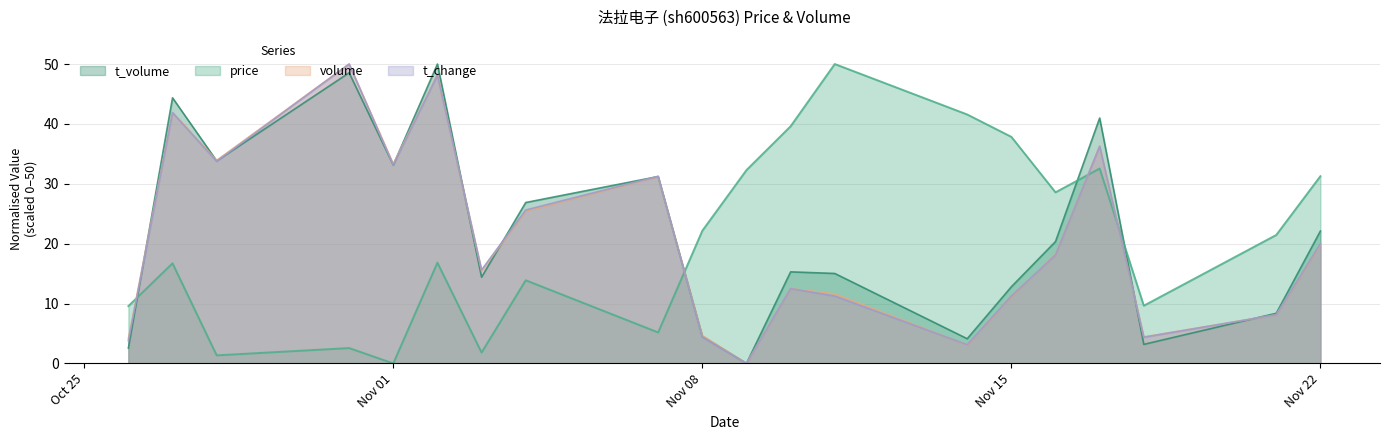

What is the label of the 3rd point from the right?

2022-11-18